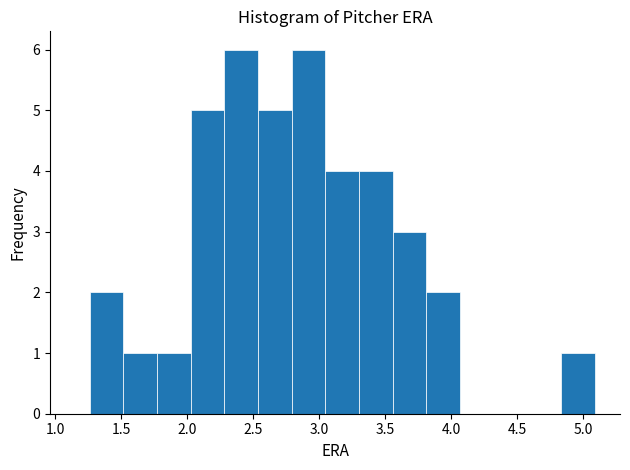

What is the height of the bar covering 3.05 to 3.30 on the x-axis? Neither the bar edges nor the heights are printed on the chart, so give them approximately, as read against the axes.

4